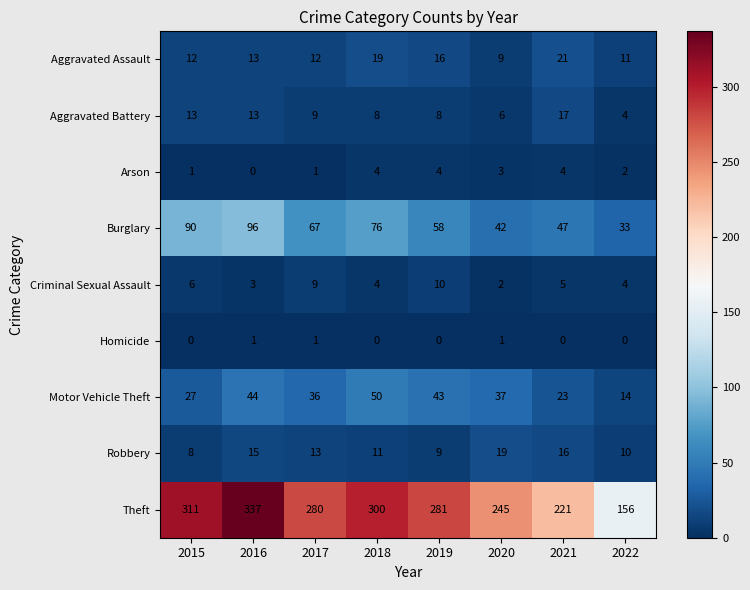

The value of Robbery at 2015 is 8. True or false?

True